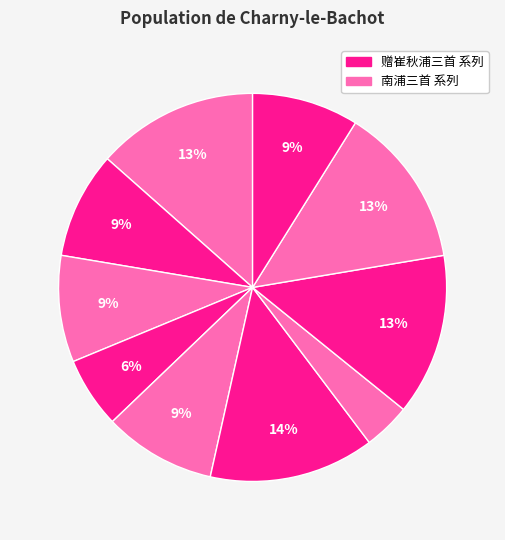

To the nearest percent, what is the average slice percentage?

10%